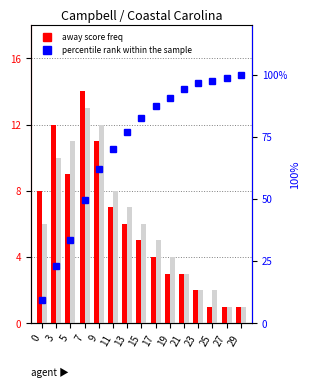

The Away Score series shows 5.1 at 0. True or false?

False